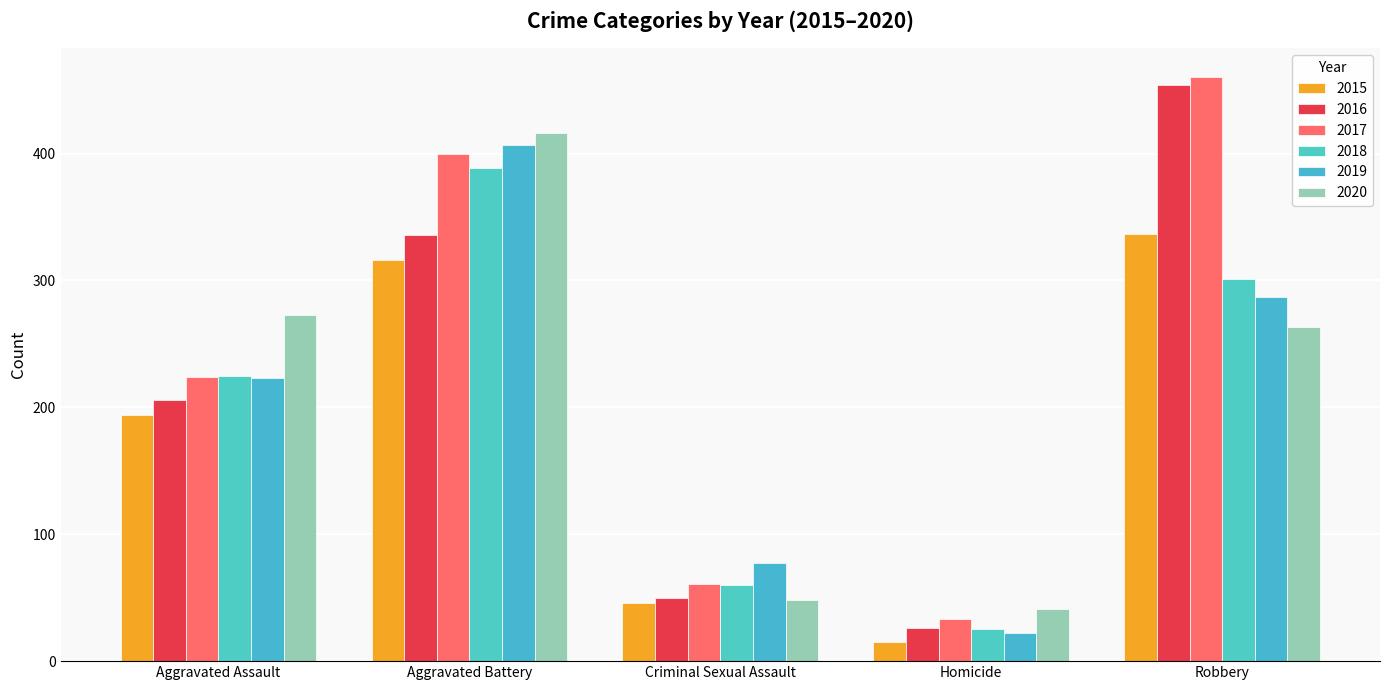

List the labels in order of 2019 value, largest first.

Aggravated Battery, Robbery, Aggravated Assault, Criminal Sexual Assault, Homicide